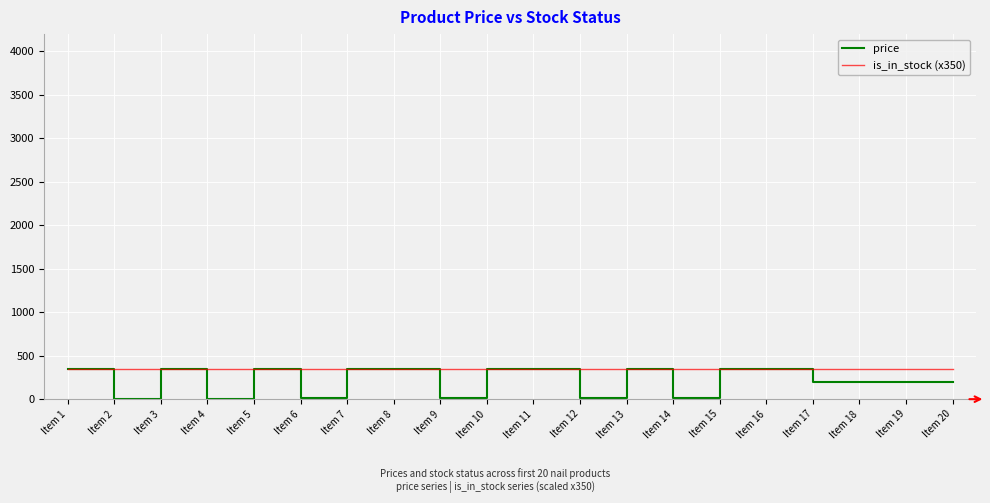

What is the total value across all series at Item 20?

550